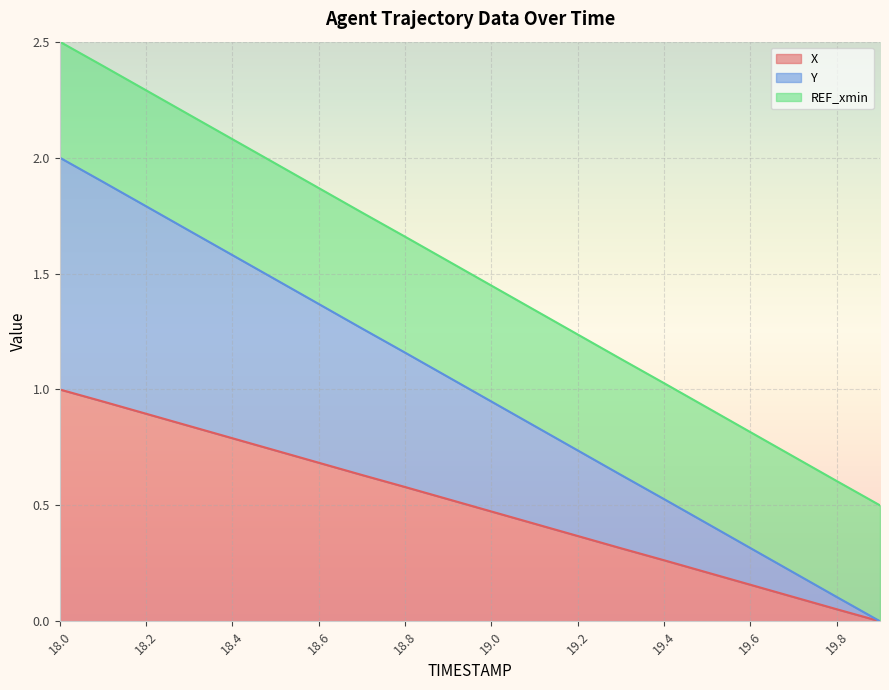

True or false: X has a value of 0.6 at 18.8.

True